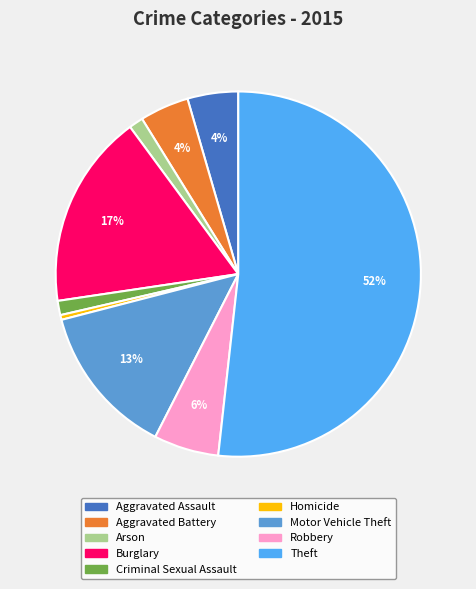

Is the sum of Aggravated Assault and Aggravated Battery greater than half?

No